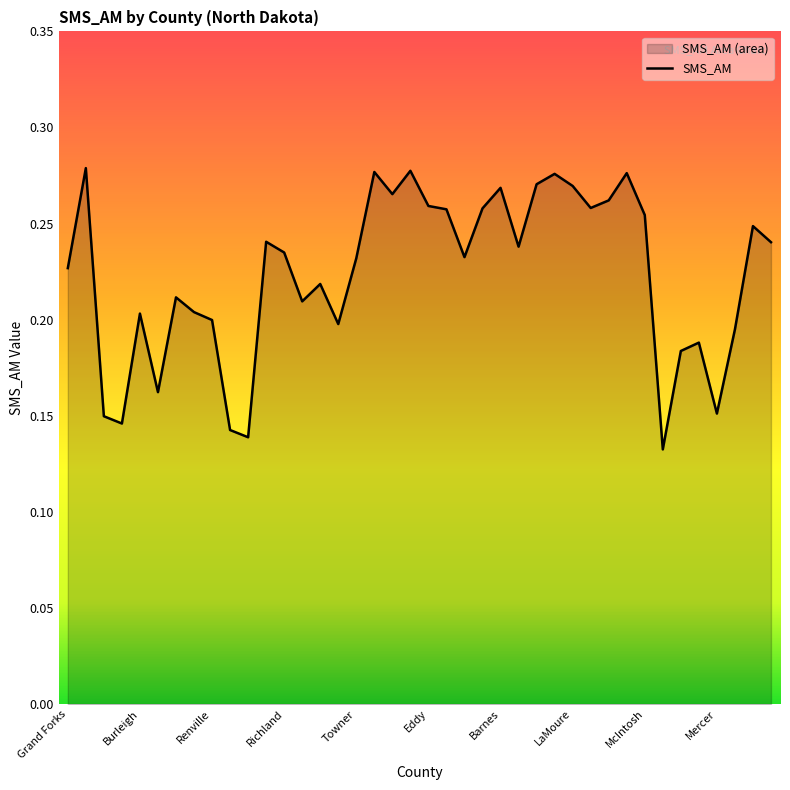

What is the minimum value shown in the chart?

0.1